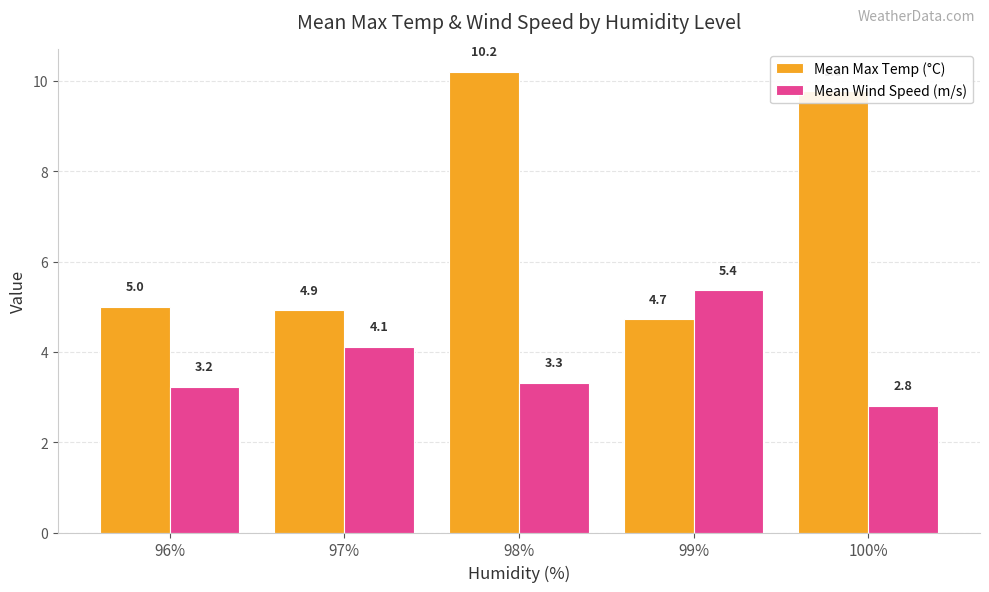

What is the value of the Mean Wind Speed (m/s) bar at the 4th from the left?

5.4